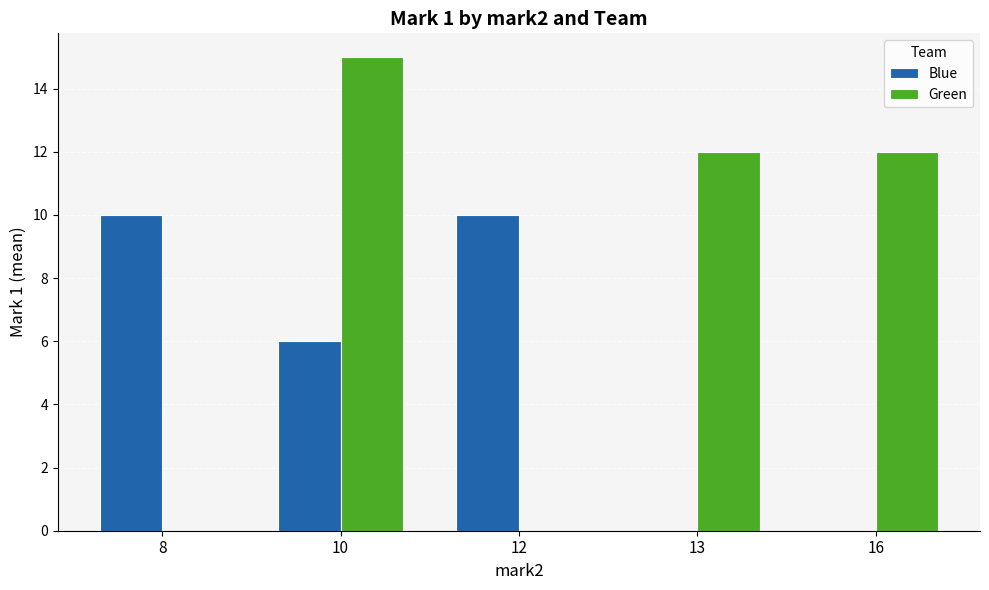

True or false: Blue has a value of 3 at 10.

False